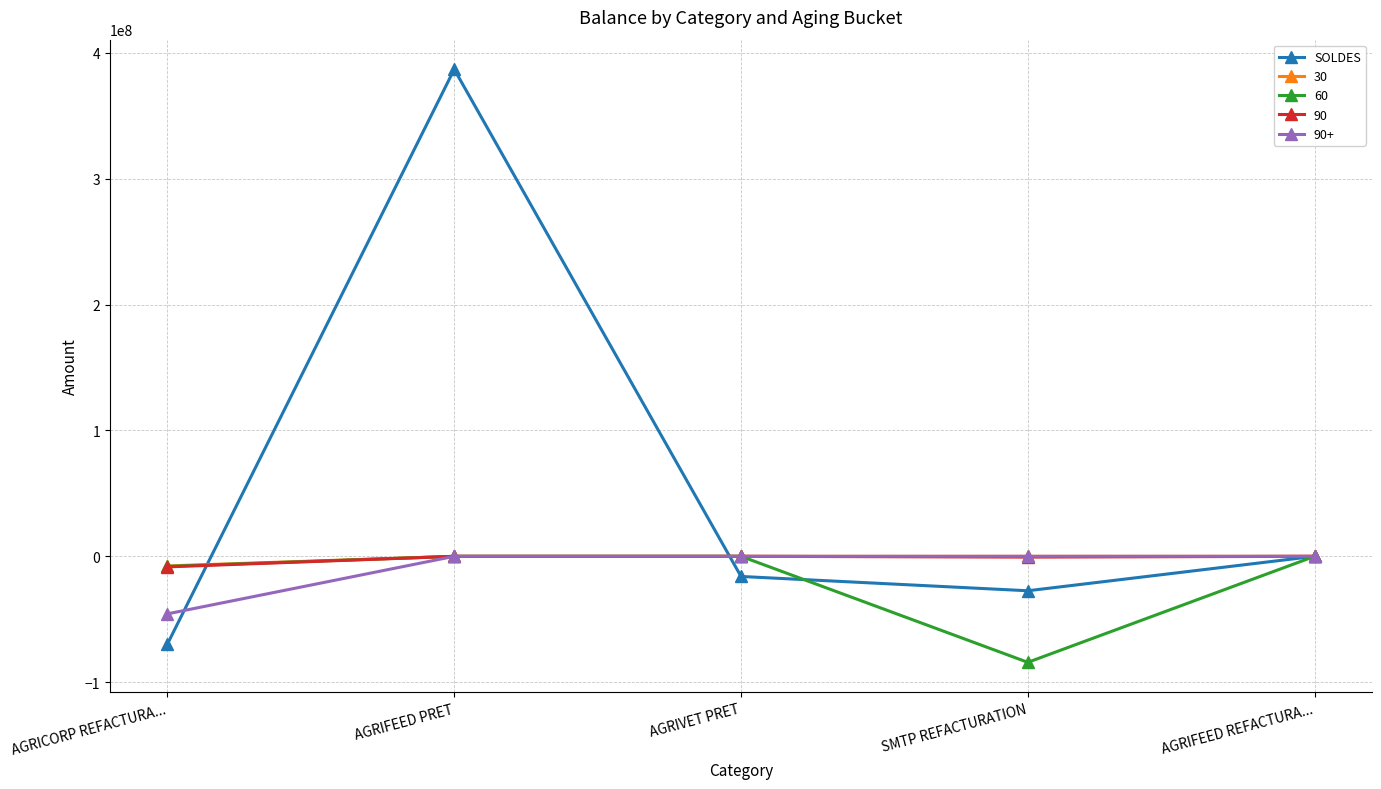

True or false: 90+ has more than 2 interior local peaks.

False